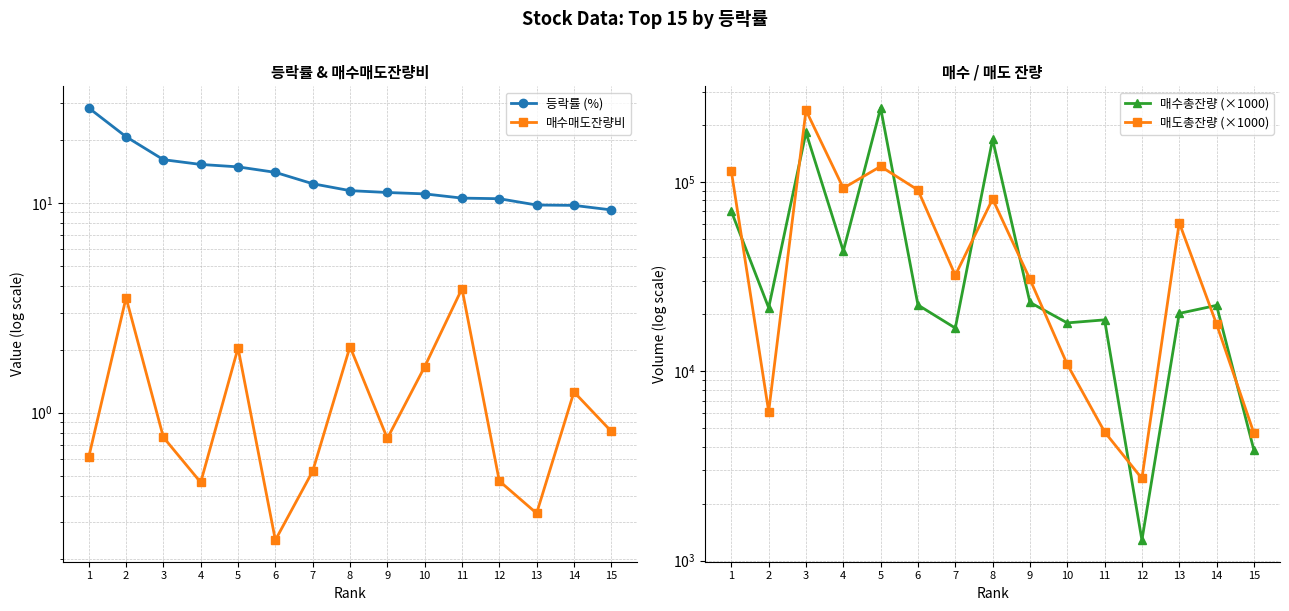

In 매도총잔량 (×1000), how many points are higher than both neighbors (excluding endpoints)?

4